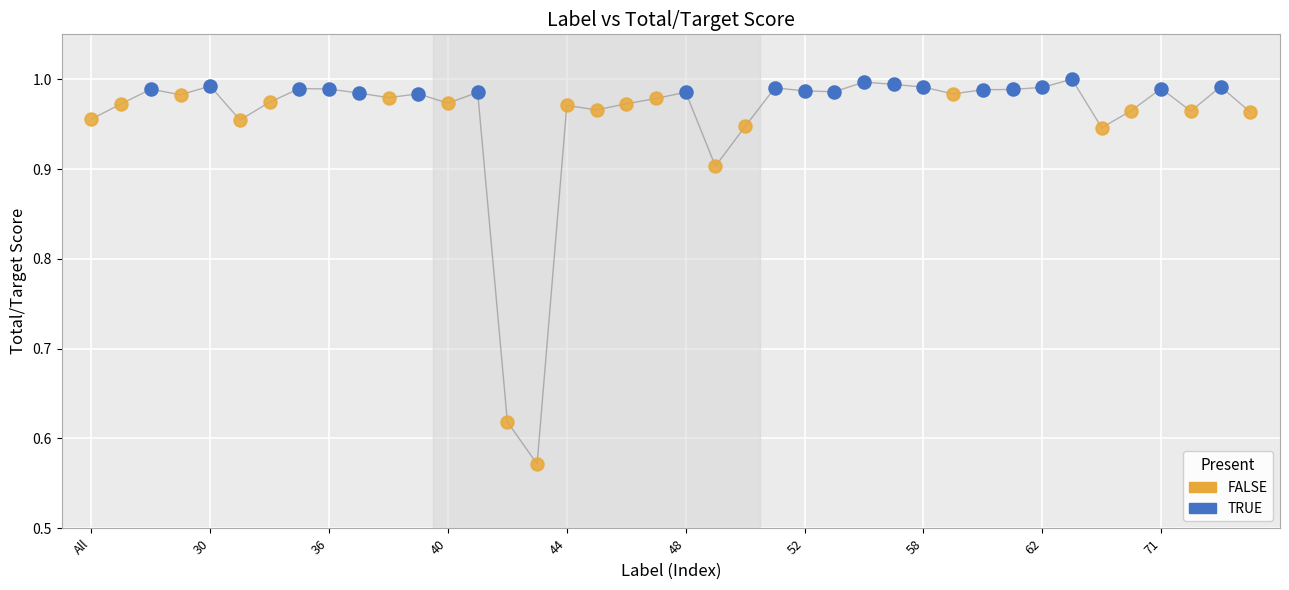

Which series has the largest Y range (max minus min)?

FALSE